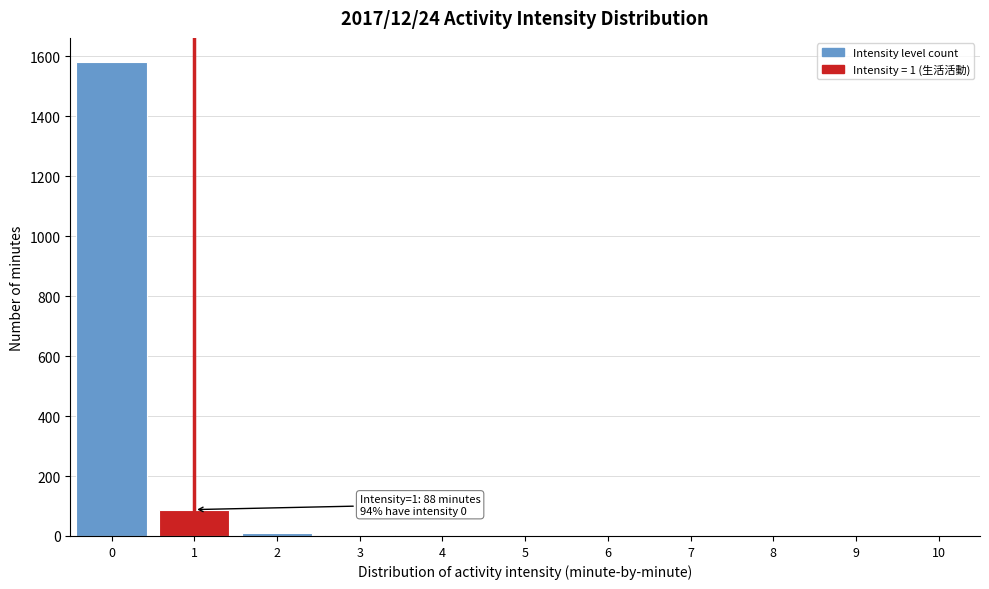

Over which range of the x-axis is the bar tallest?

-0.5 to 0.5